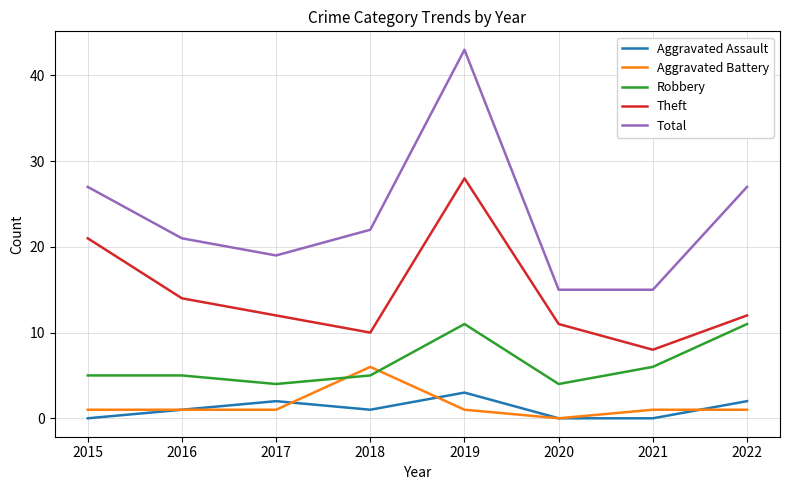

True or false: Aggravated Assault and Total cross at least once.

False